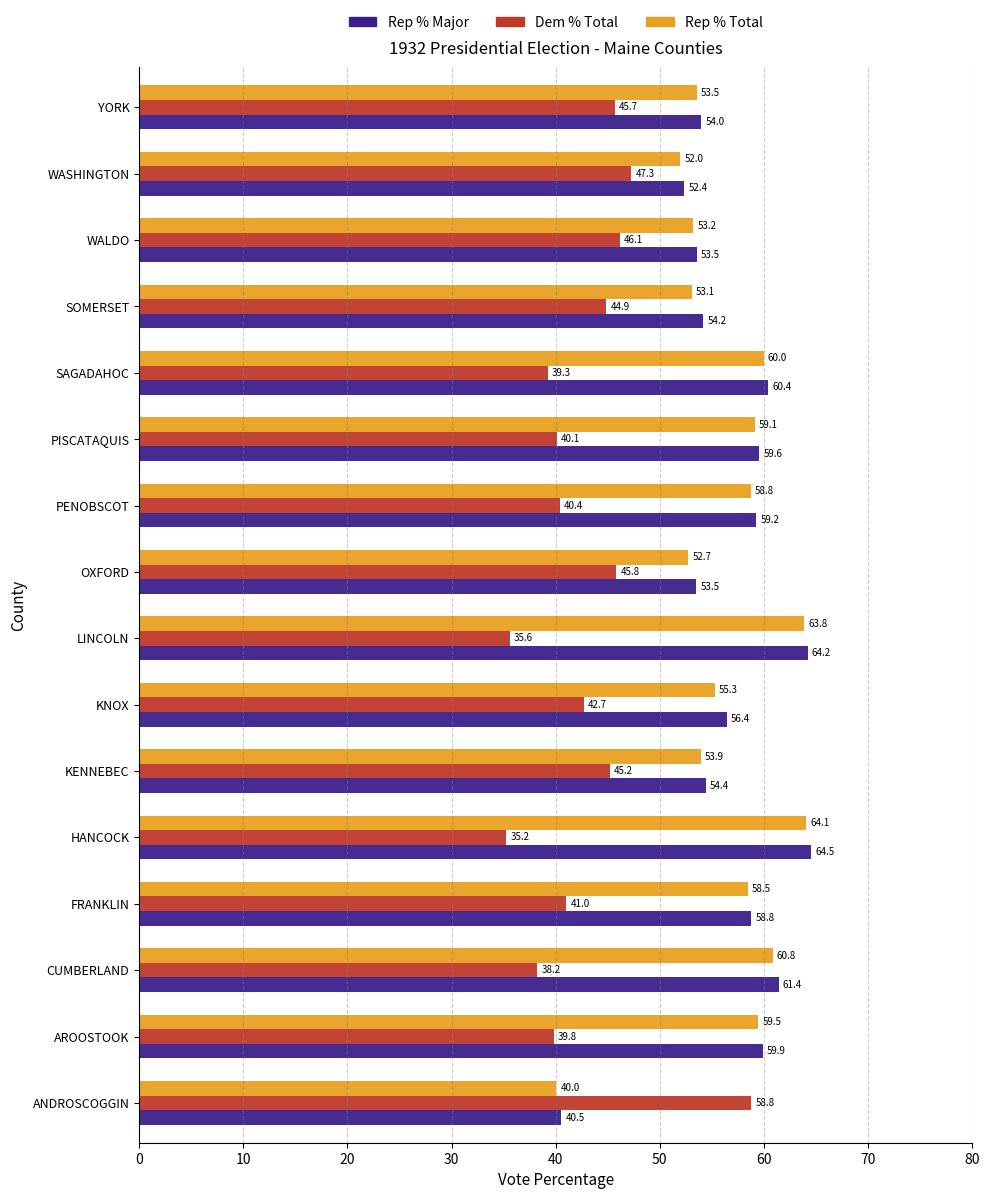

At which category is the sum across all series the highest?

HANCOCK